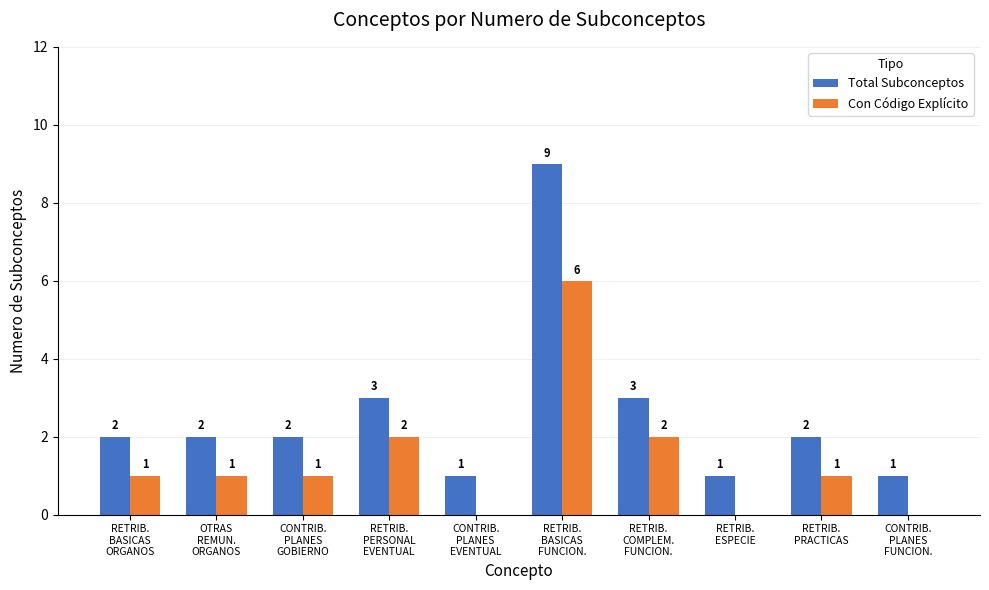

Which series has the largest total across all categories?

Total Subconceptos